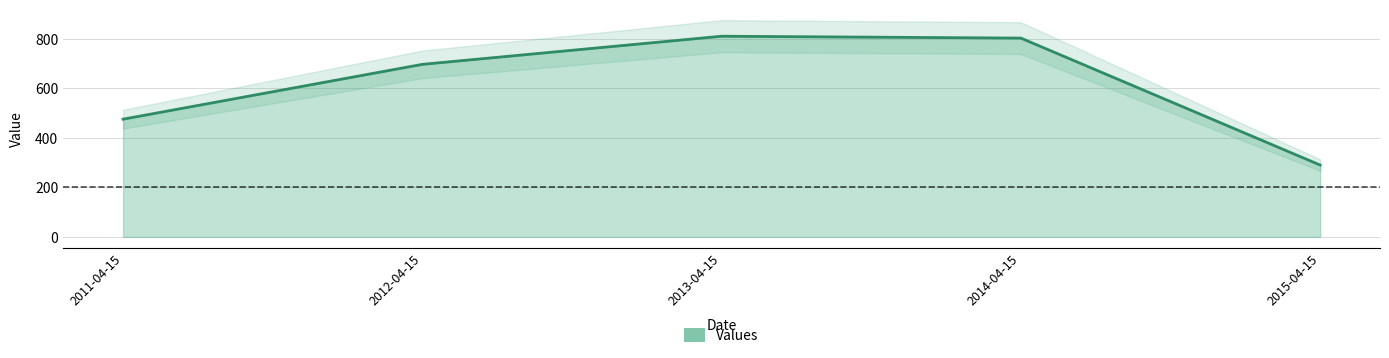

How many lines are shown in the chart?

1